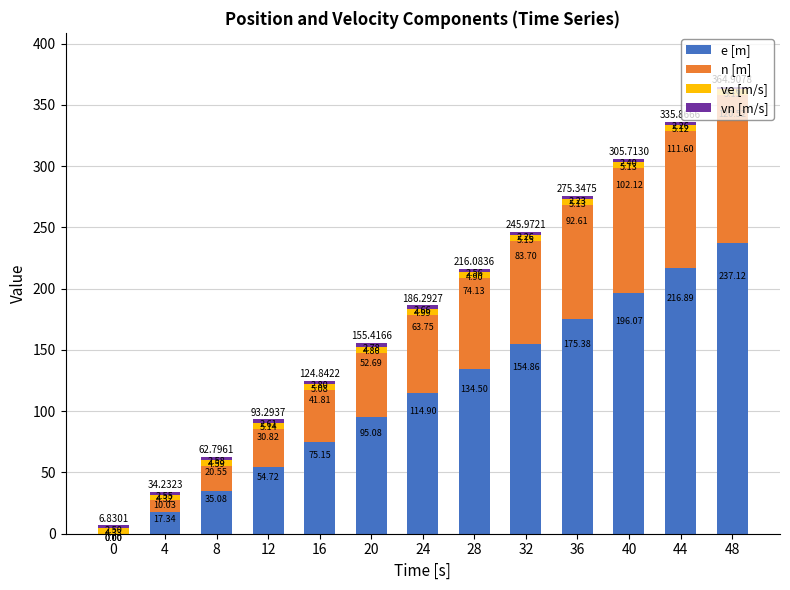

At which category is the sum across all series the highest?

48